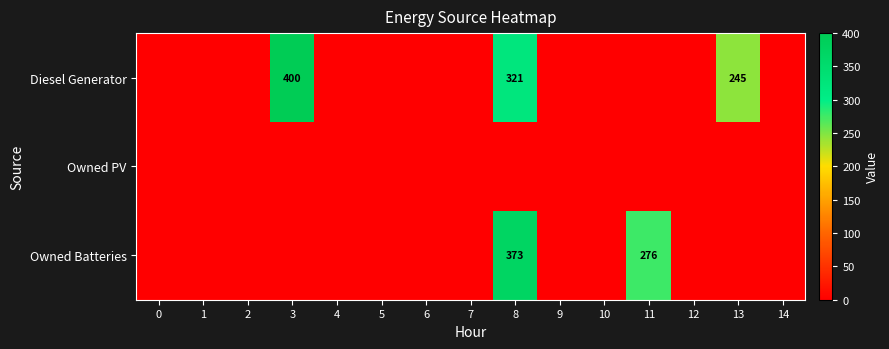

The Owned Batteries series shows 373 at 8. True or false?

True